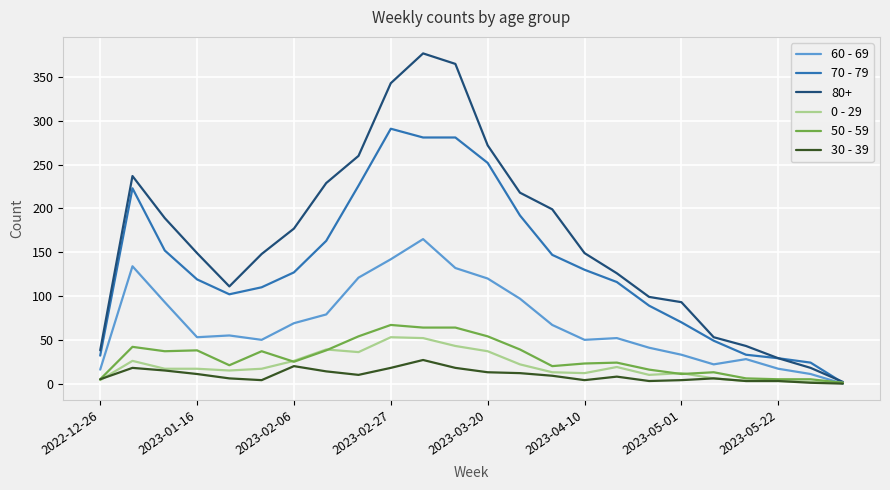

What are all the series names shown in the legend?

60 - 69, 70 - 79, 80+, 0 - 29, 50 - 59, 30 - 39